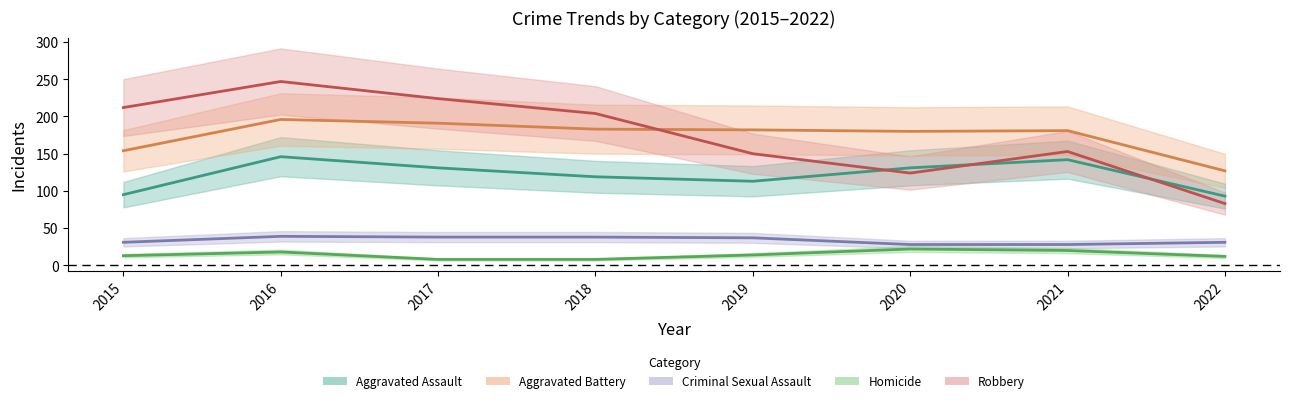

Is the value of Robbery at 2022 greater than the value of Aggravated Assault at 2020?

No